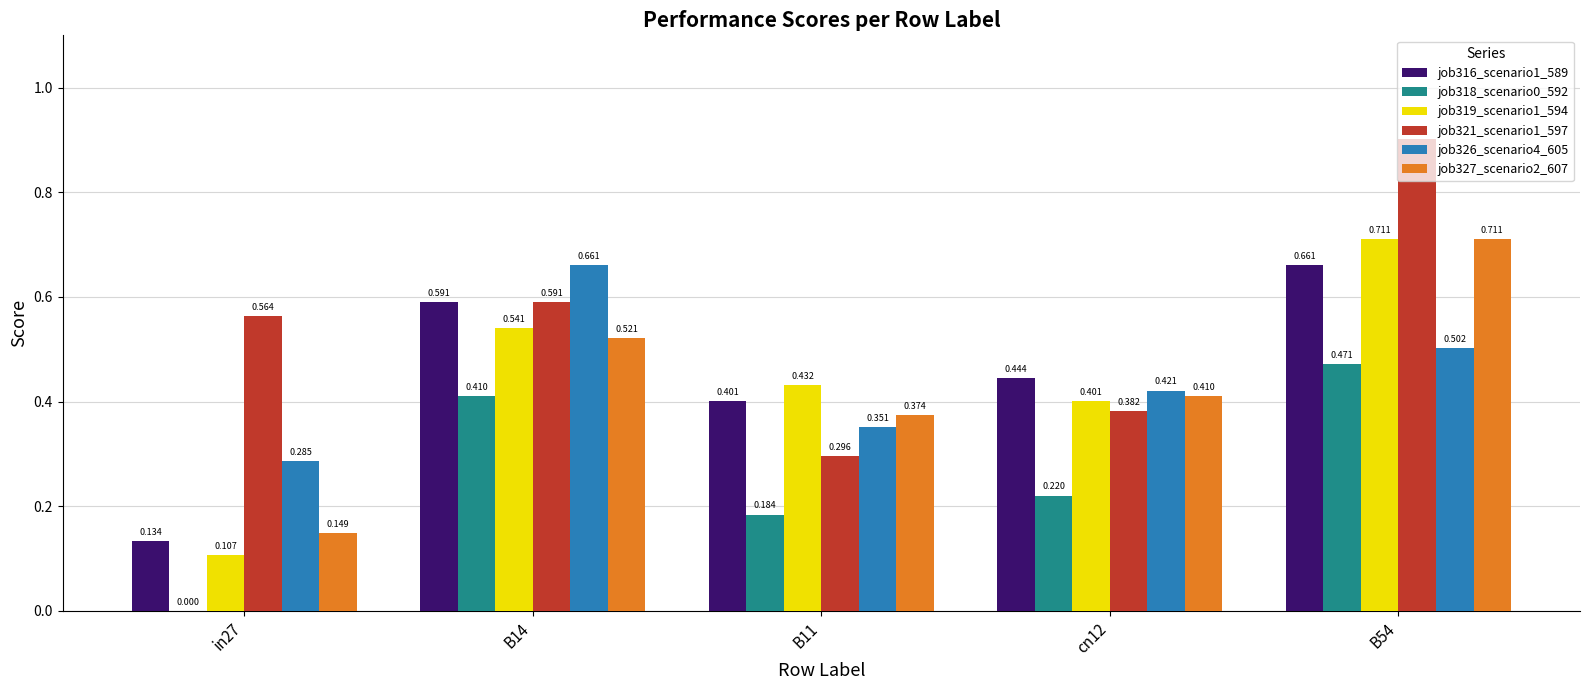

At which label is job326_scenario4_605 closest to 0?

in27